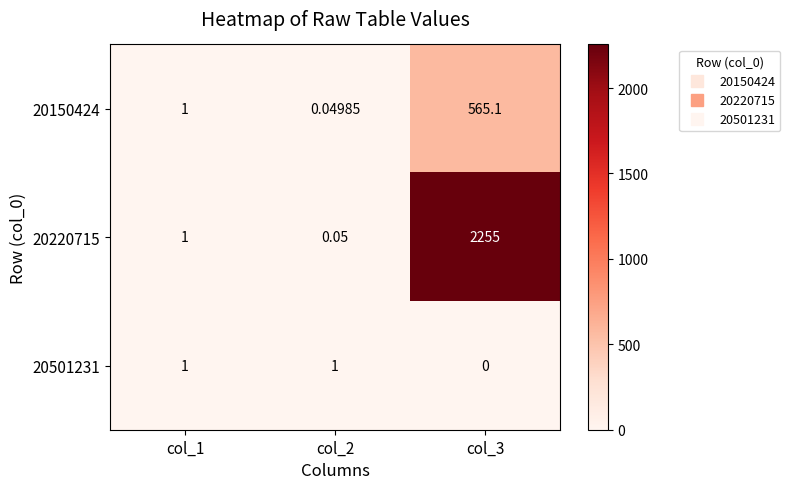

Reading left to right, transcribe all the data shown in this chart.

20150424: col_1=1.0	col_2=0.0	col_3=565.1
20220715: col_1=1.0	col_2=0.1	col_3=2255.0
20501231: col_1=1.0	col_2=1.0	col_3=0.0